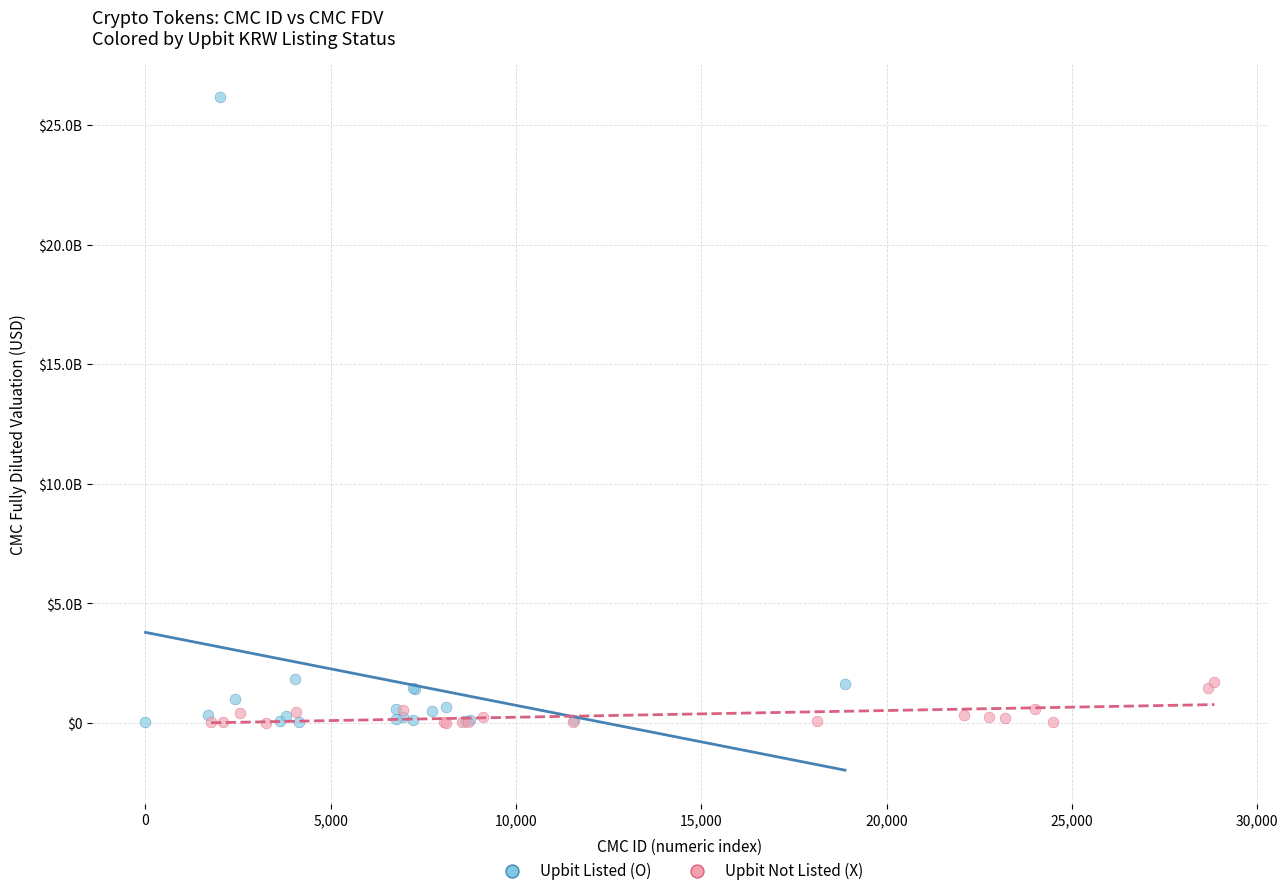

What are all the series names shown in the legend?

Upbit Listed (O), Upbit Not Listed (X)